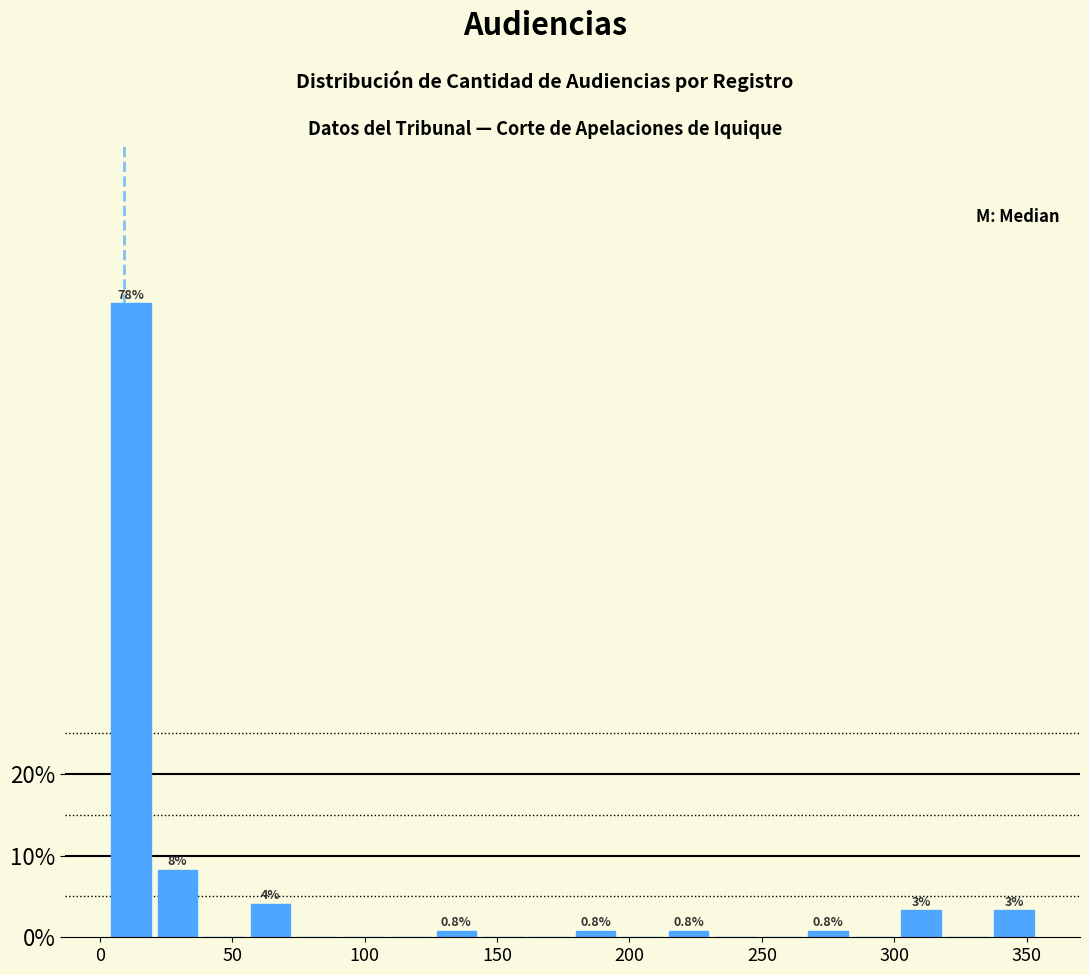

Read against the x-axis, roughly where is the centre of the tallest bar?

10